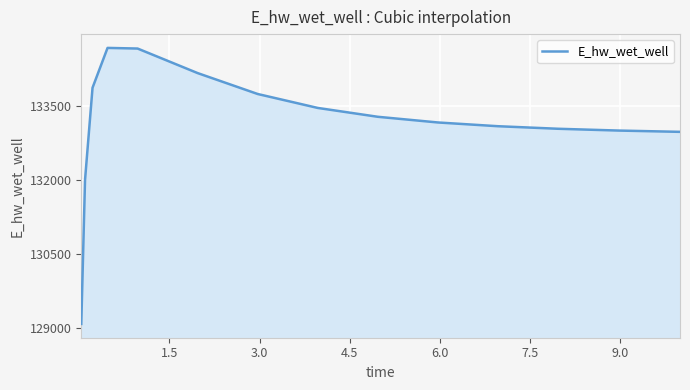

What is the maximum value shown in the chart?

134686.2